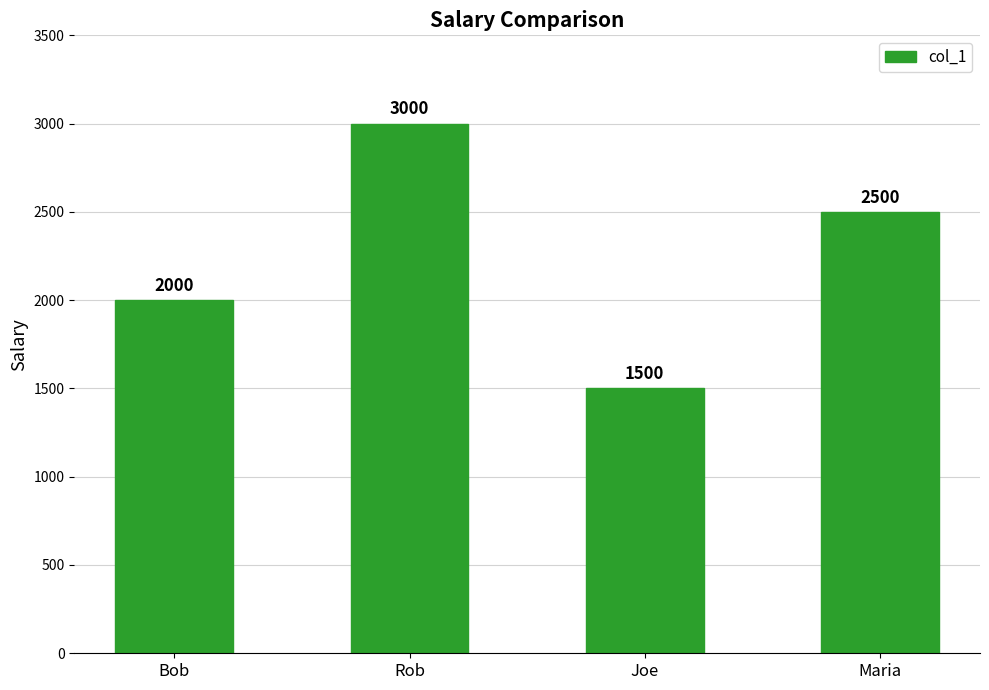

At which category does the chart reach its peak across all series?

Rob